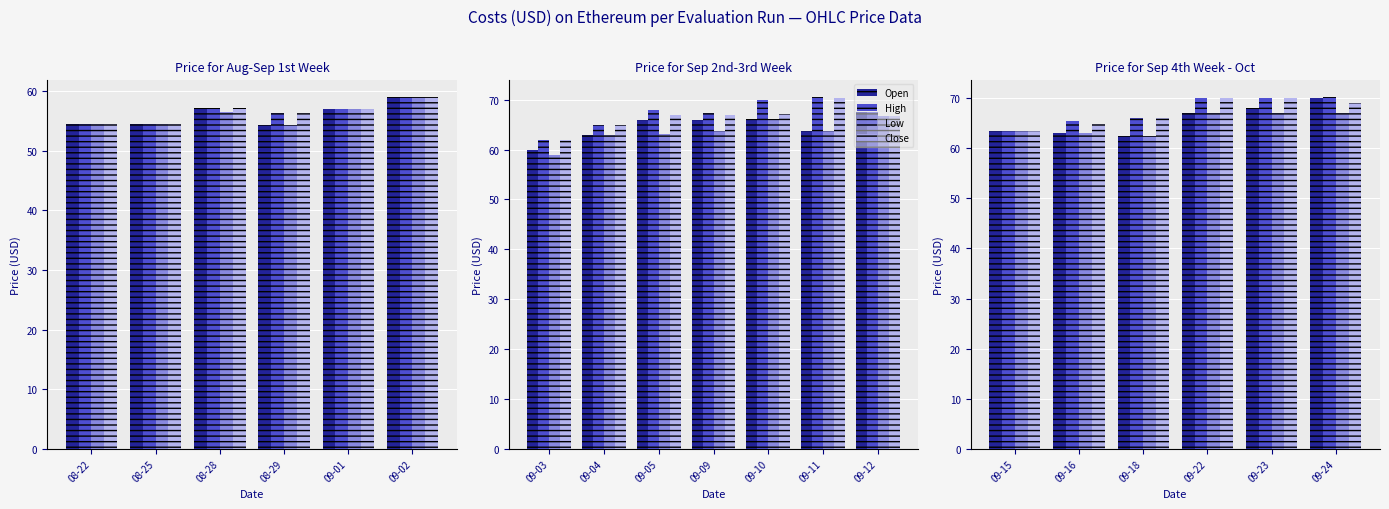

Which has a higher value, 09-15 or 09-23?

09-23